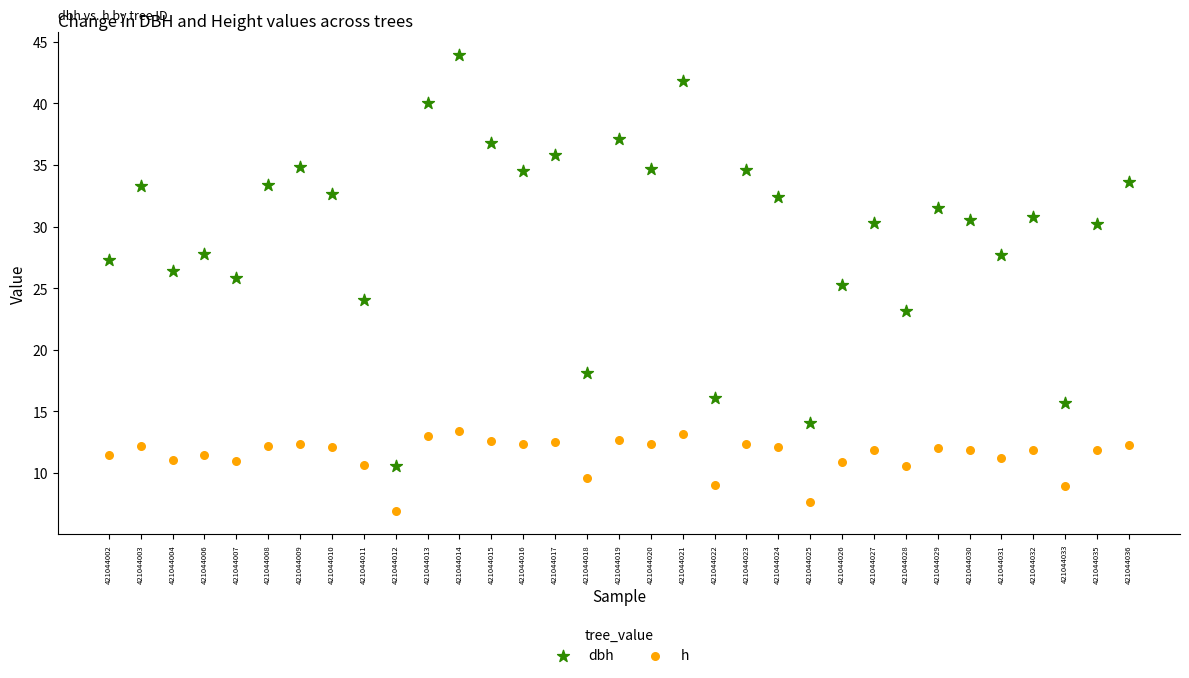

Which series has the largest Y range (max minus min)?

dbh